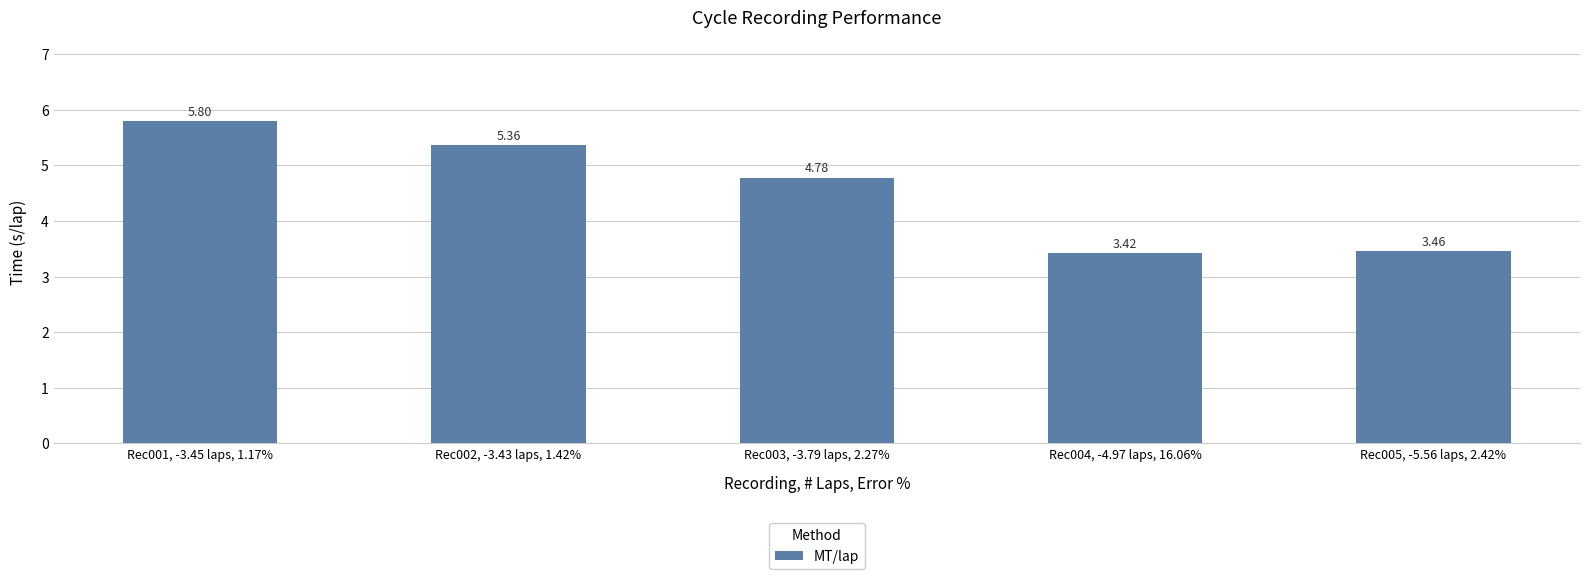

What is the change in value from Rec001, -3.45 laps, 1.17% to Rec004, -4.97 laps, 16.06%?

-2.4